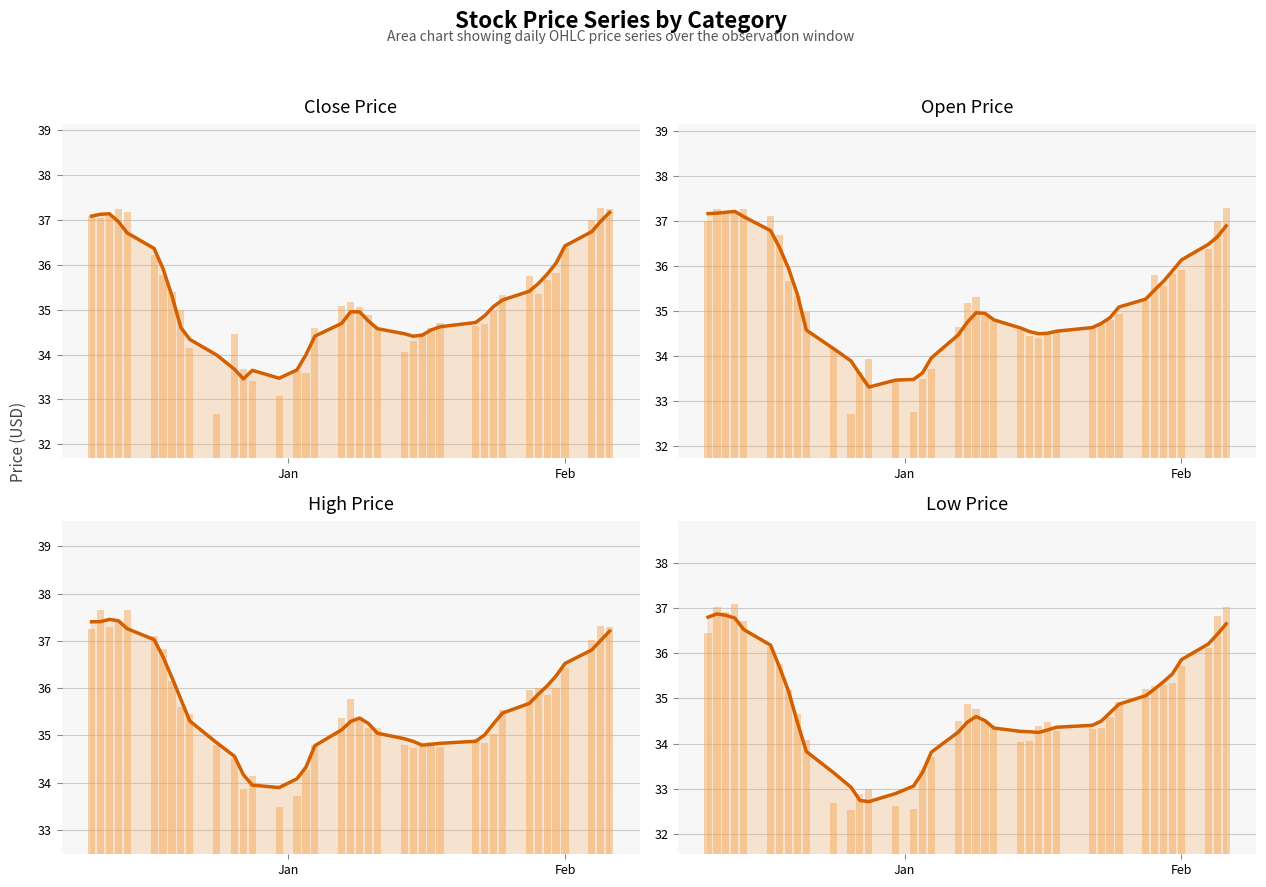

How many values in the high series are below 35?

15